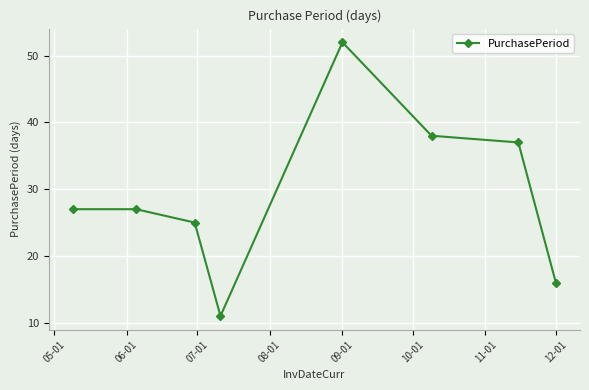

True or false: there are more than 0 points higher than both neighbors.

True